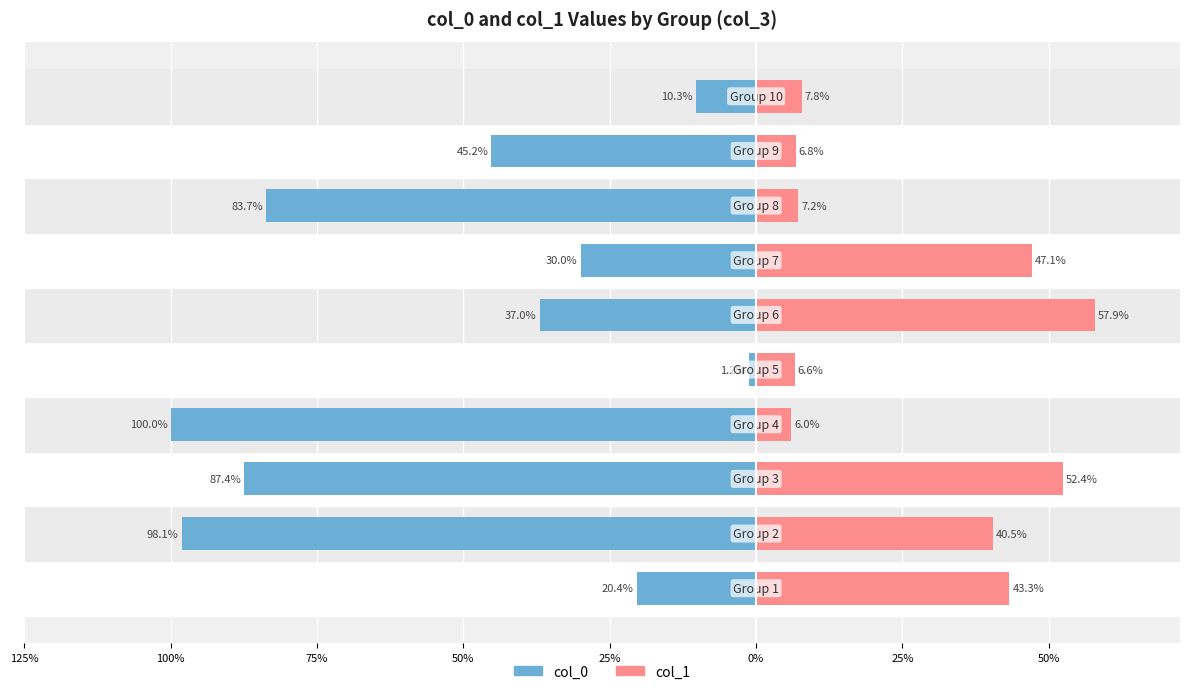

Reading right to left, what are all the values shown in this chart?

col_0: -10.3	-45.2	-83.7	-30.0	-37.0	-1.2	-100.0	-87.4	-98.1	-20.4
col_1: 7.8	6.8	7.2	47.1	57.9	6.6	6.0	52.4	40.5	43.3